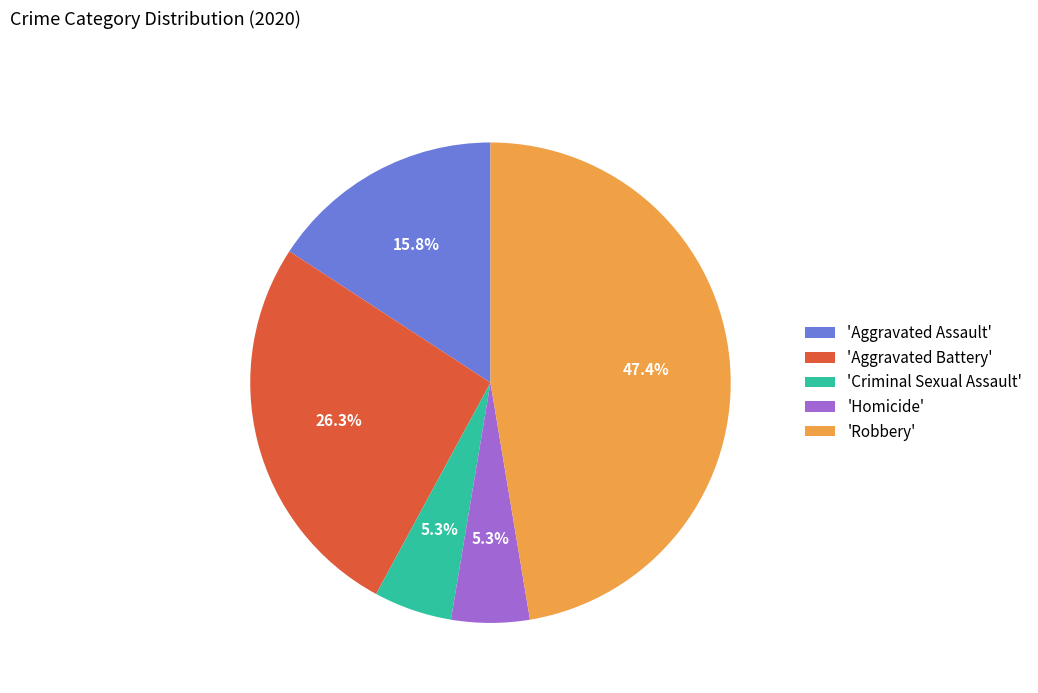

Is the sum of 'Aggravated Battery' and 'Aggravated Assault' greater than half?

No